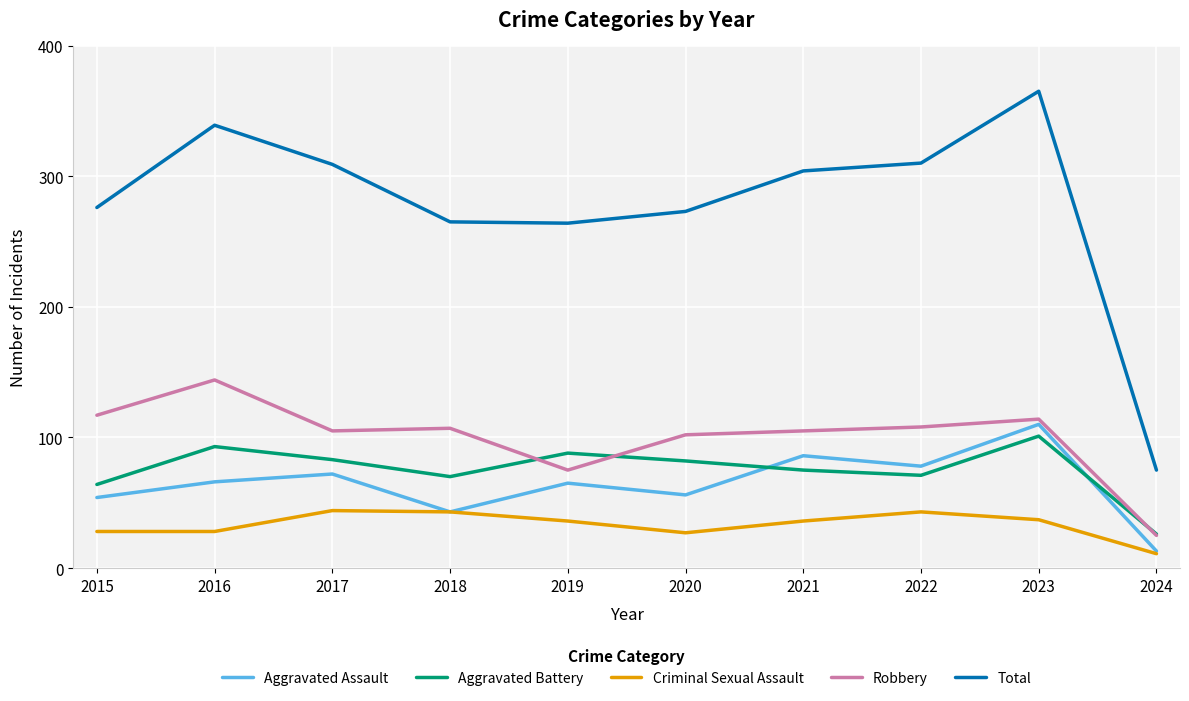

Where does the Aggravated Battery series first go above 82?

2016